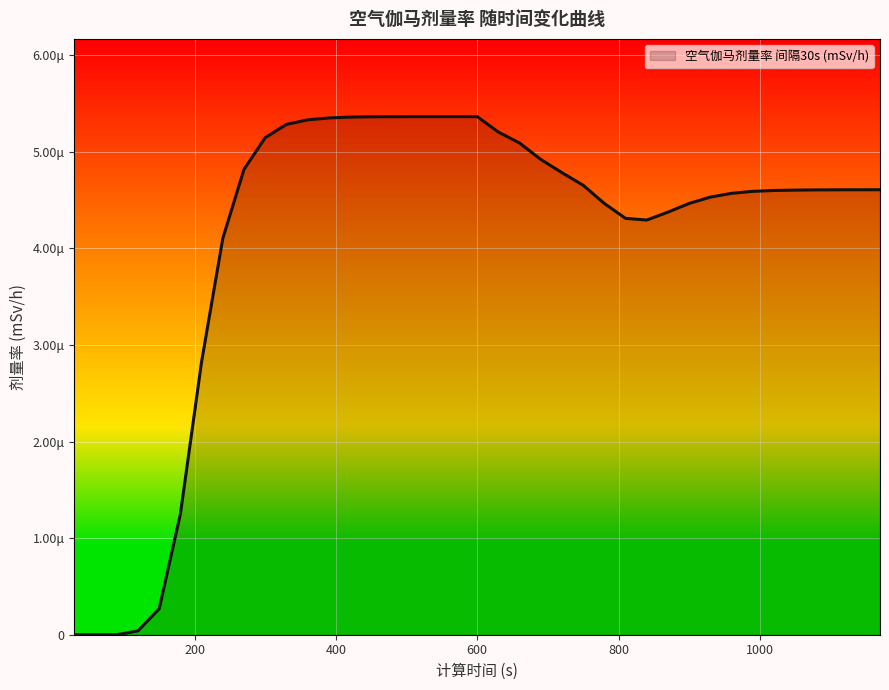

Does the chart display data point markers on the line(s)?

No